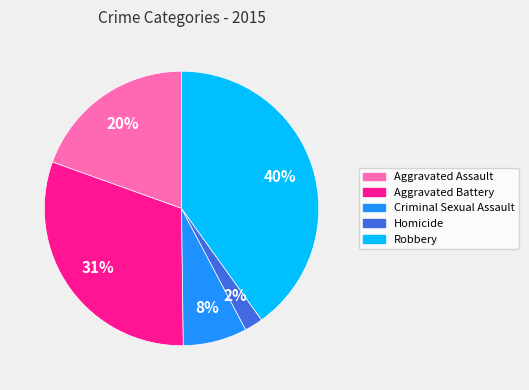

What is the ratio of the value at Aggravated Battery to the value at Robbery?

0.8